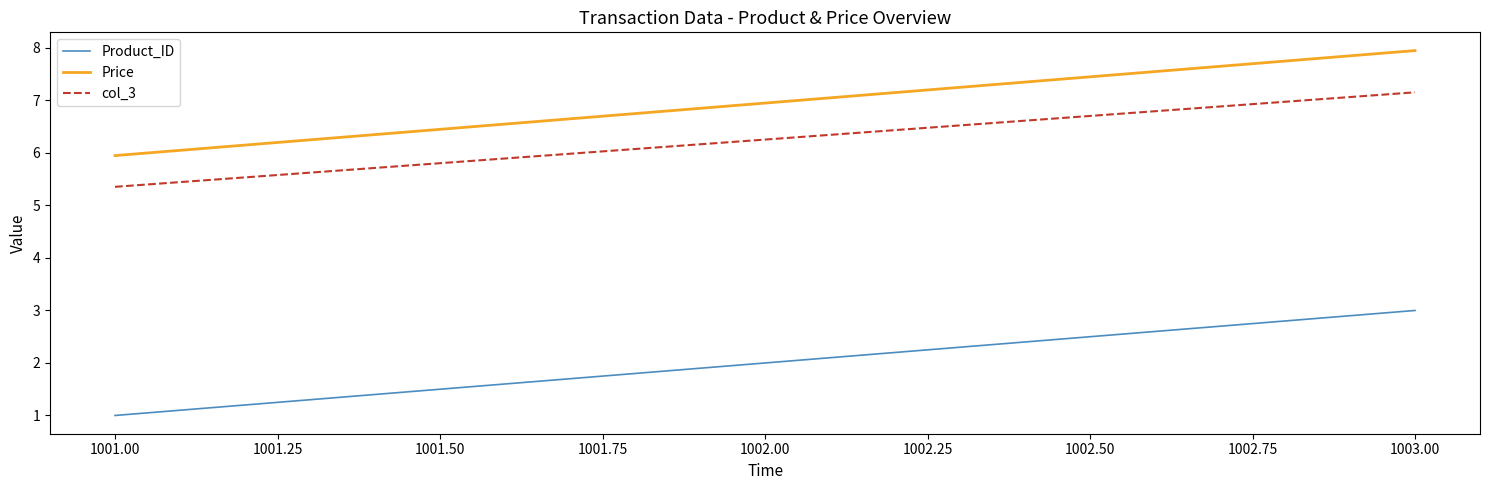

What are all the series names shown in the legend?

Product_ID, Price, col_3